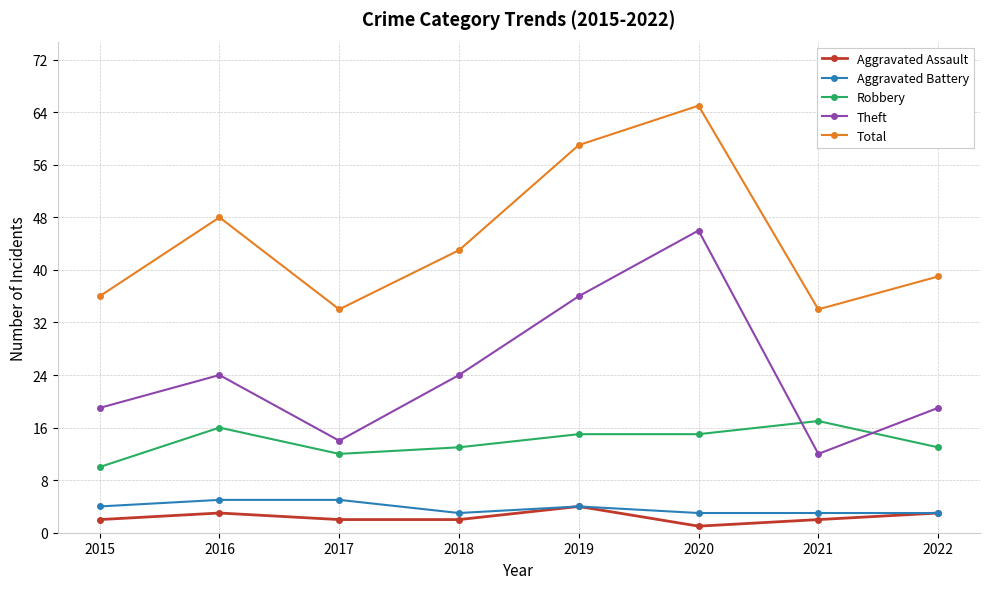

What is the average value of the Total series?

45